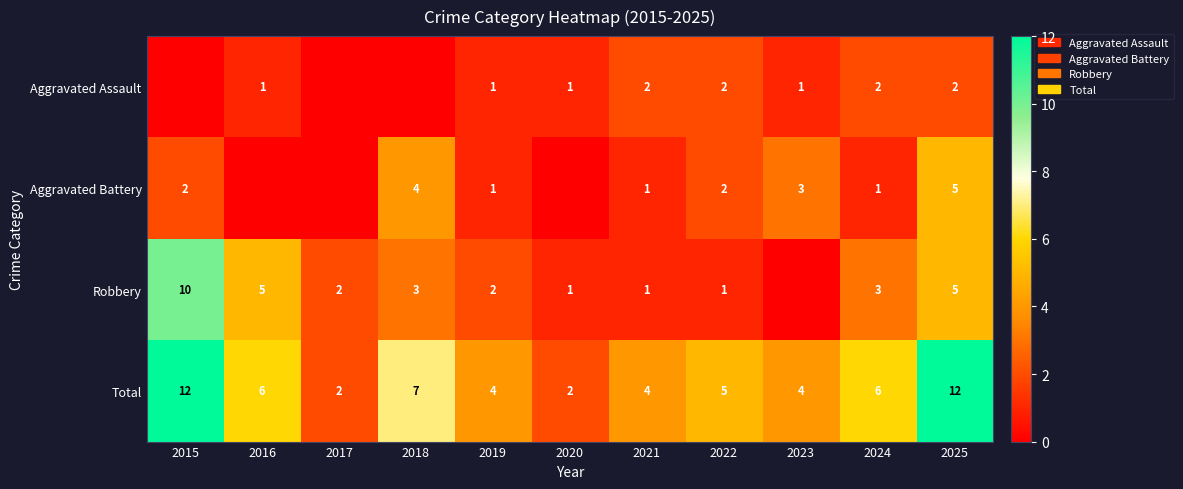

What is the approximate value of Total at 2021, to the nearest 5?

5